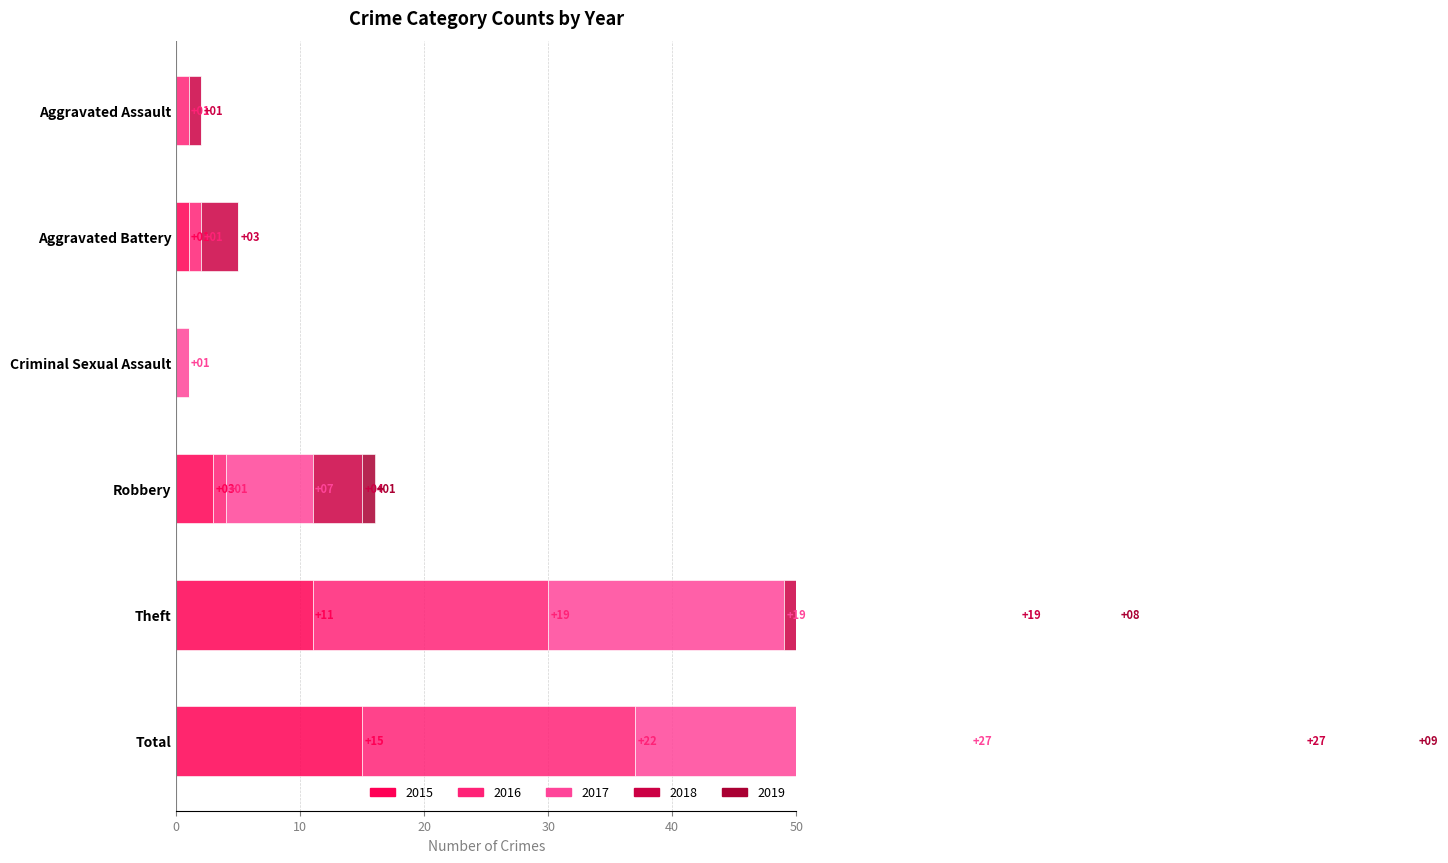

How many data points in 2015 are less than 3?

3